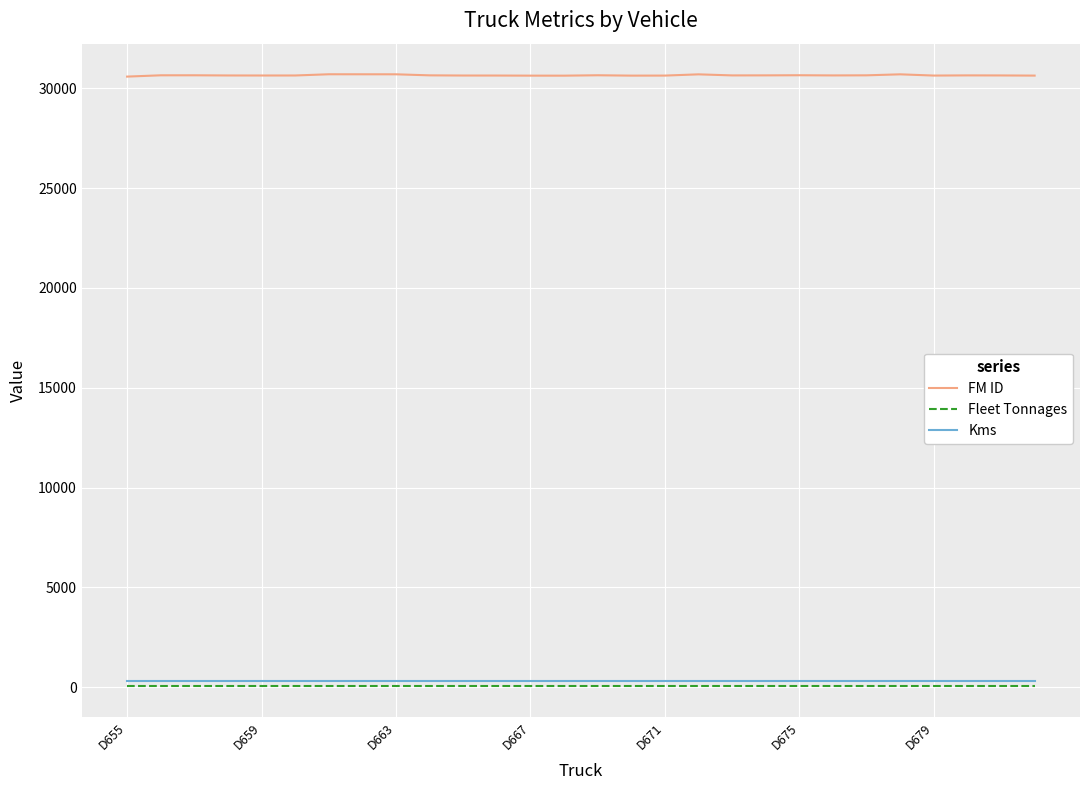

At how many categories does at least one series exceed 18261?

28